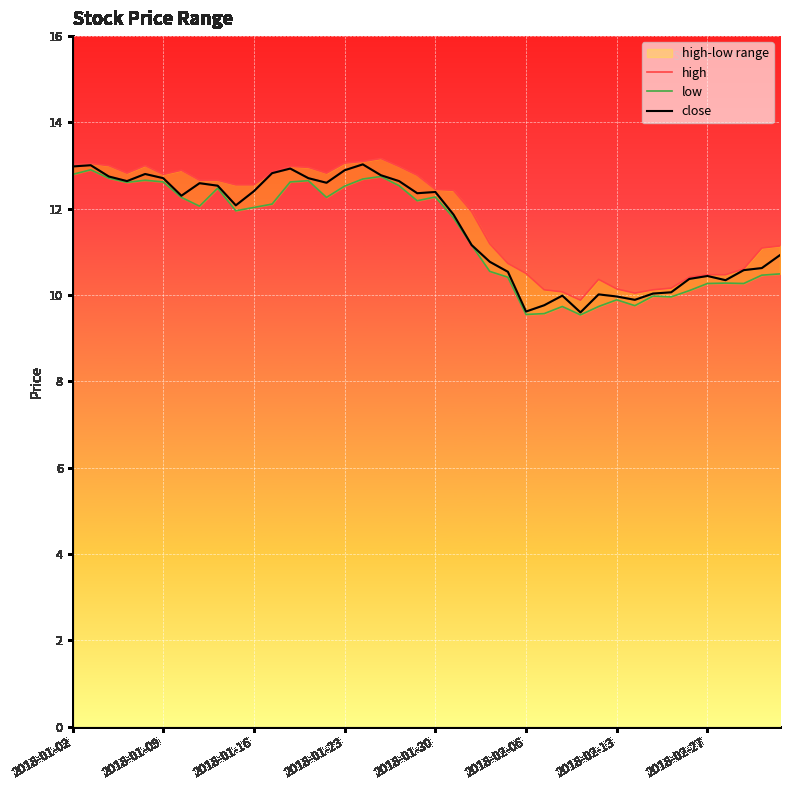

Which series has the widest spread of values?

close